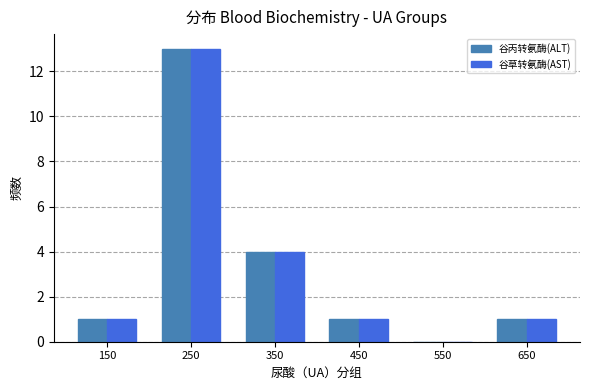

How many groups of bars are there?

6